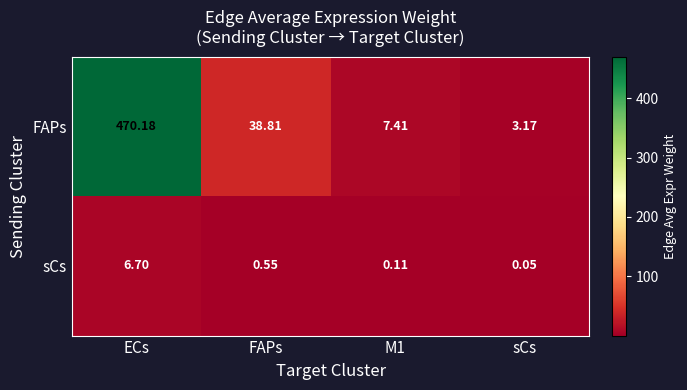

At which label is sCs closest to 3?

FAPs